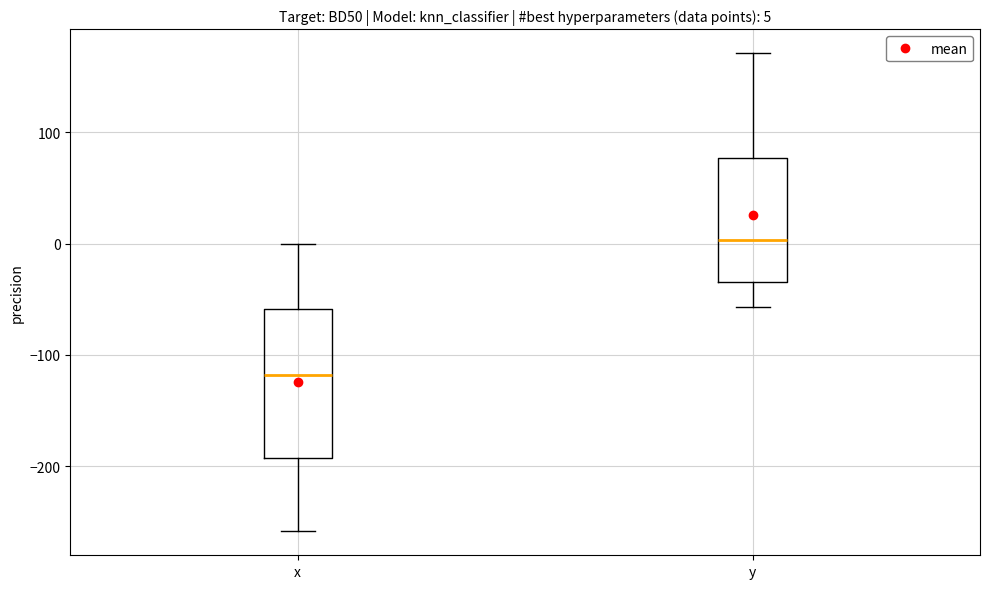

Which box has the highest median line?

y